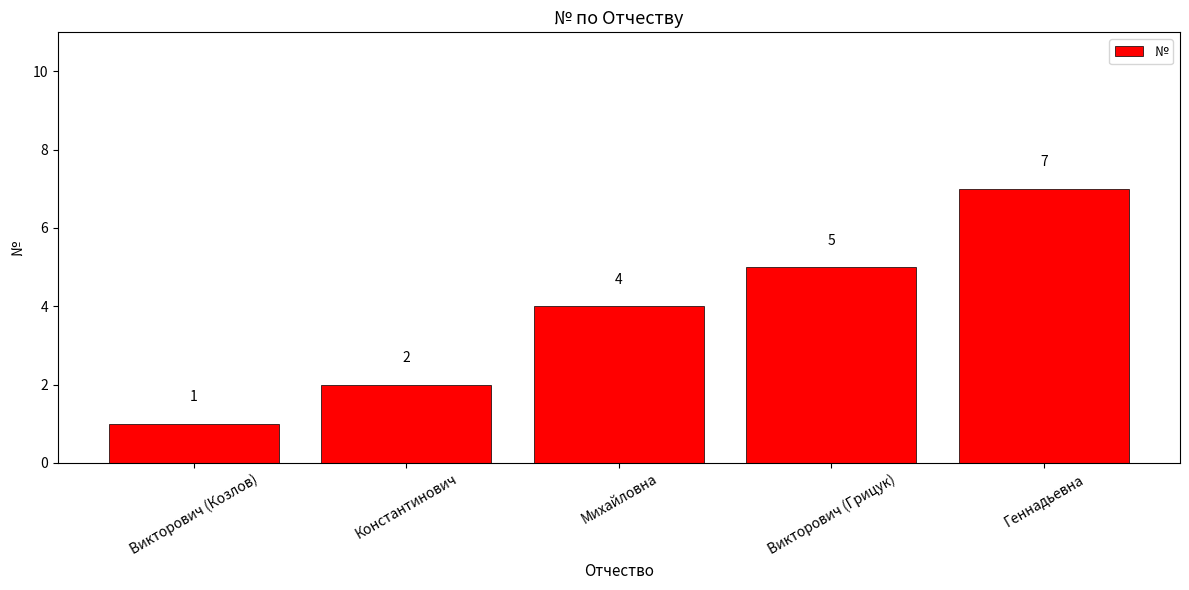

What is the change in value from Викторович (Козлов) to Геннадьевна?

+6